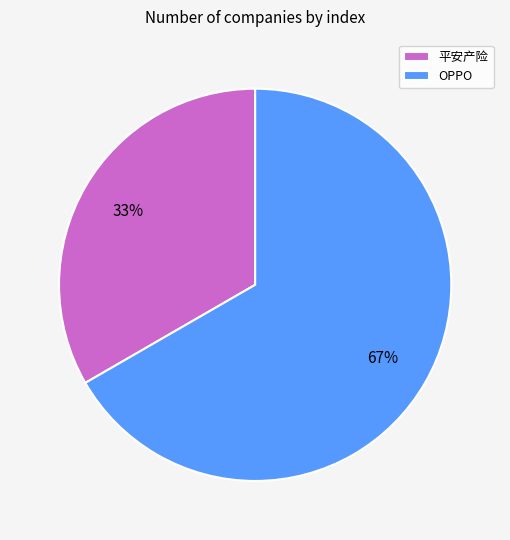

Is it true that OPPO is 67% of the pie?

True